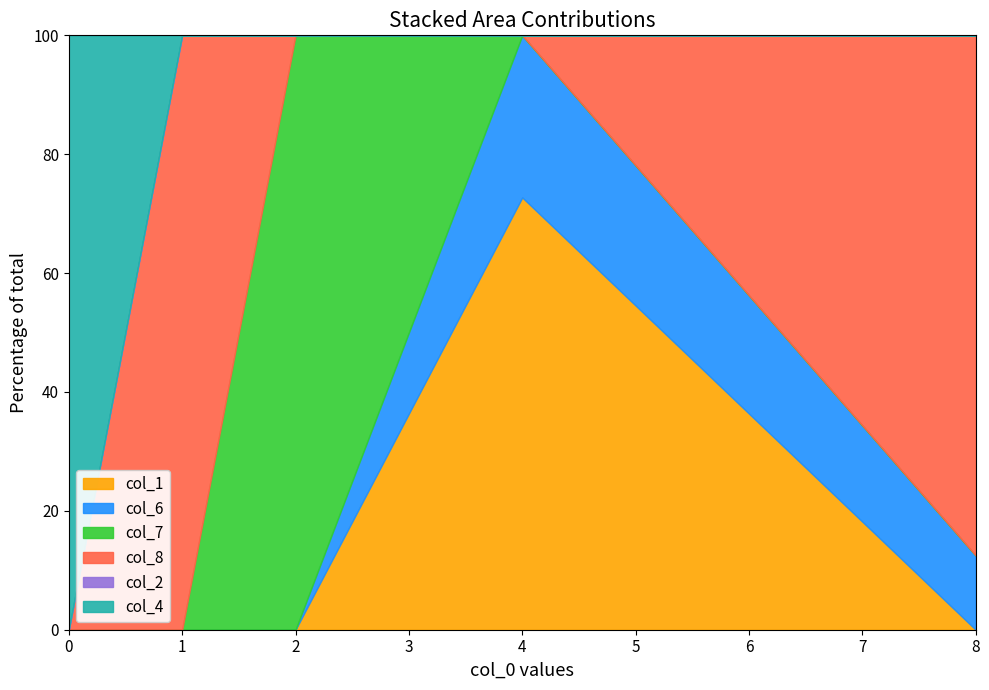

Where is the first local minimum for col_6?

1